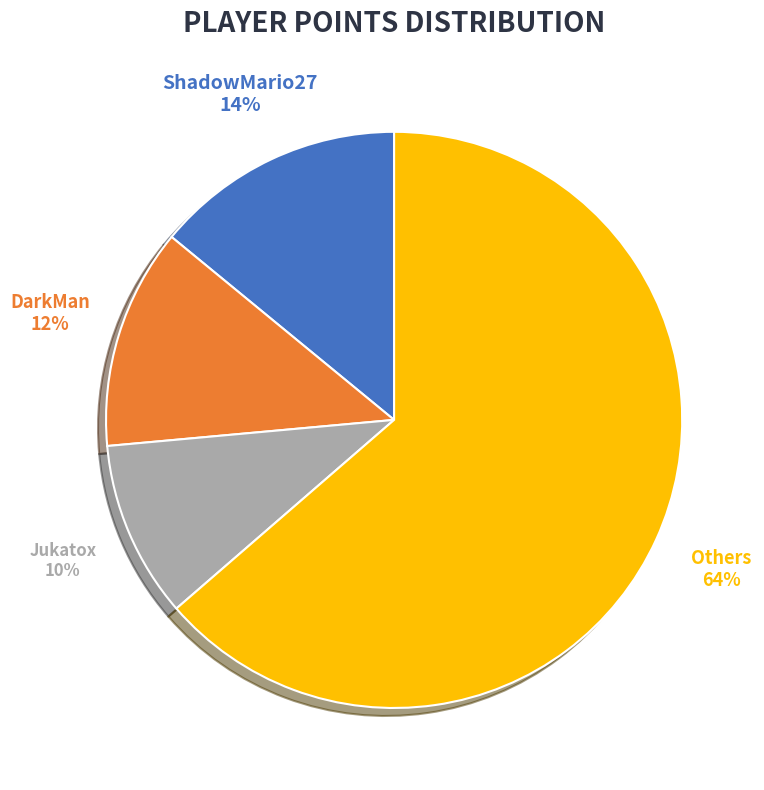

Does any single category account for the majority?

Yes